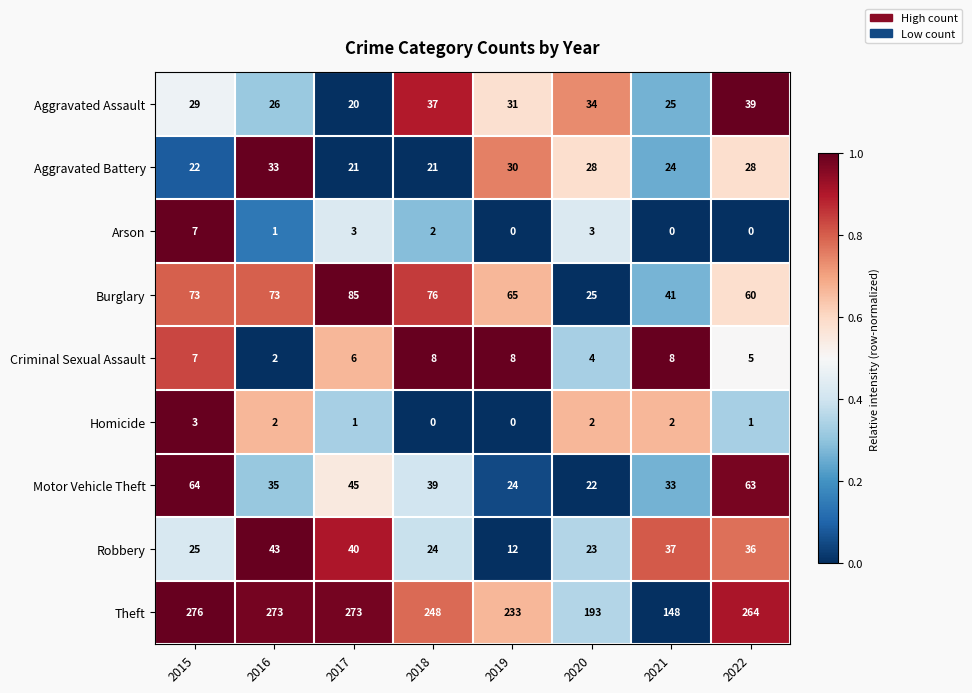

Which label corresponds to the largest value in the chart?

2015